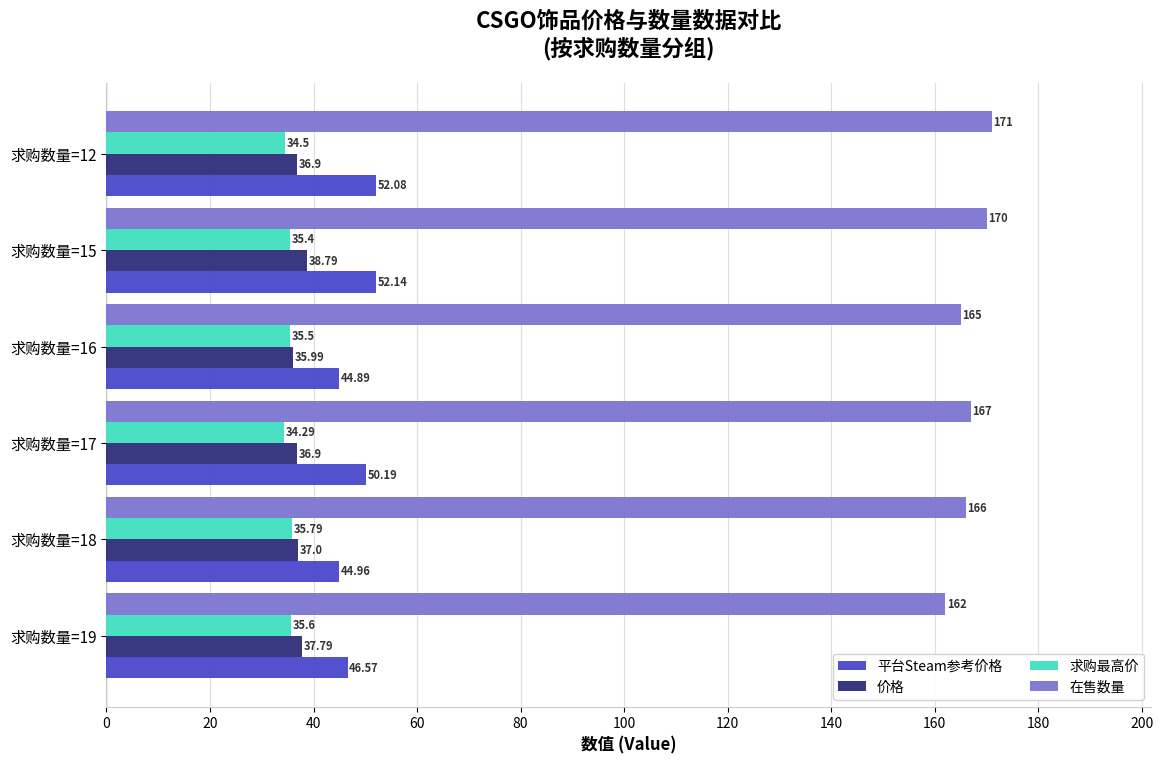

Which series has the largest total across all categories?

在售数量